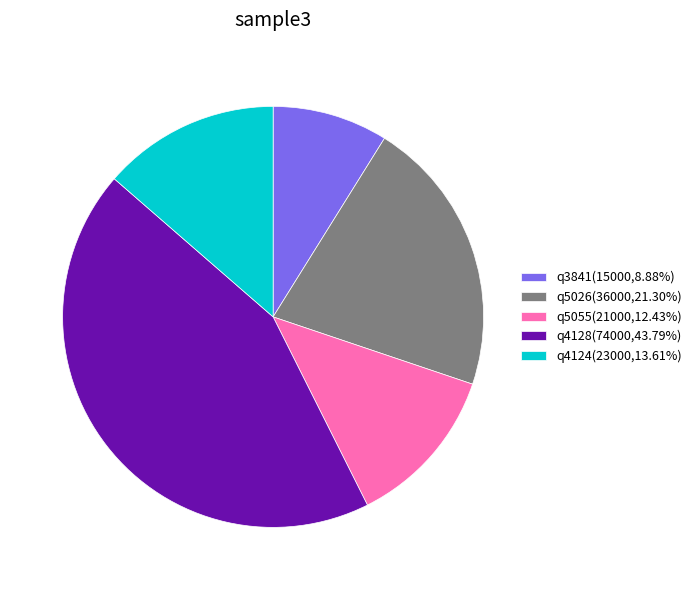

Combined, do q4124(23000,13.61%) and q3841(15000,8.88%) account for over 50%?

No